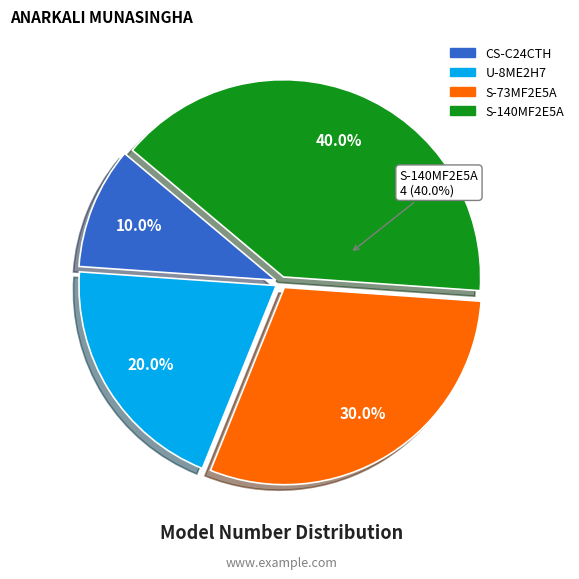

How many segments does this pie chart have?

4